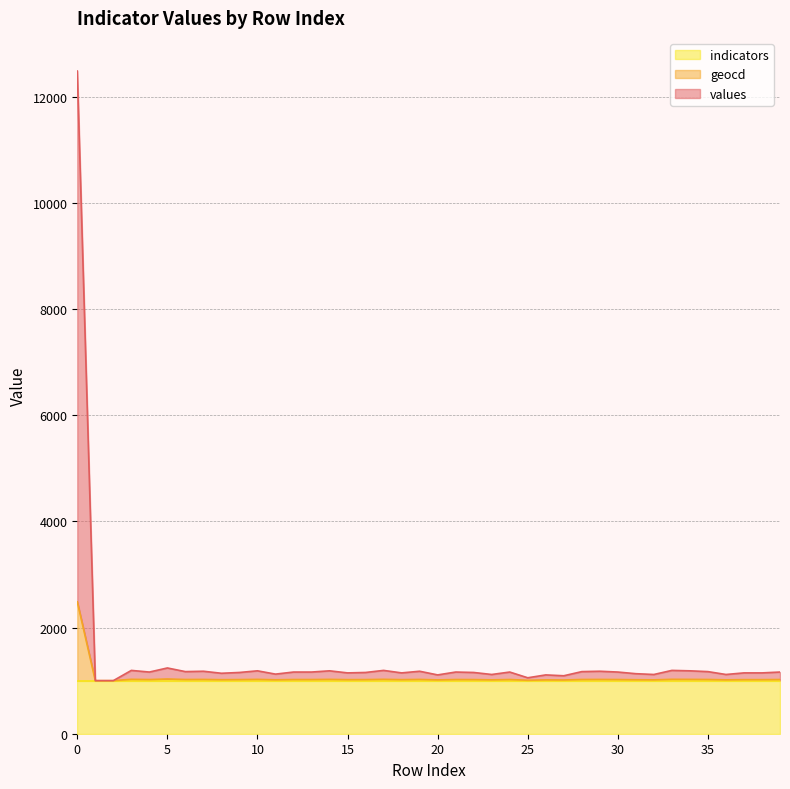

At how many categories does at least one series exceed 9741?

1